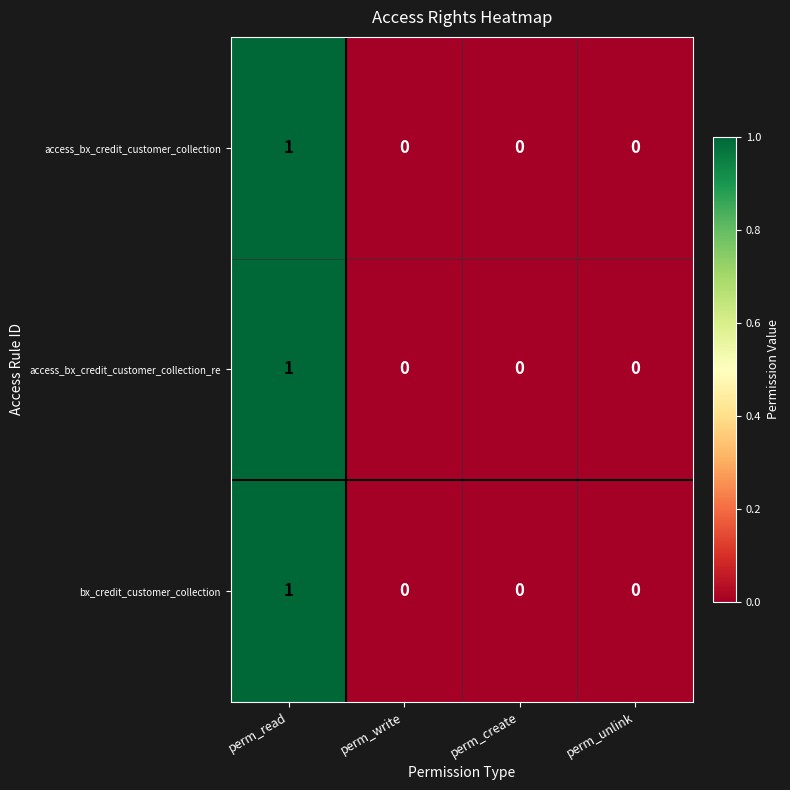

At which label does bx_credit_customer_collection reach its peak?

perm_read